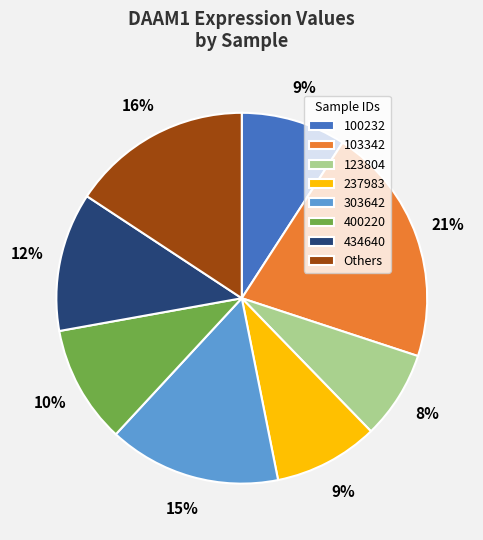

Is there any slice that represents more than half of the pie?

No